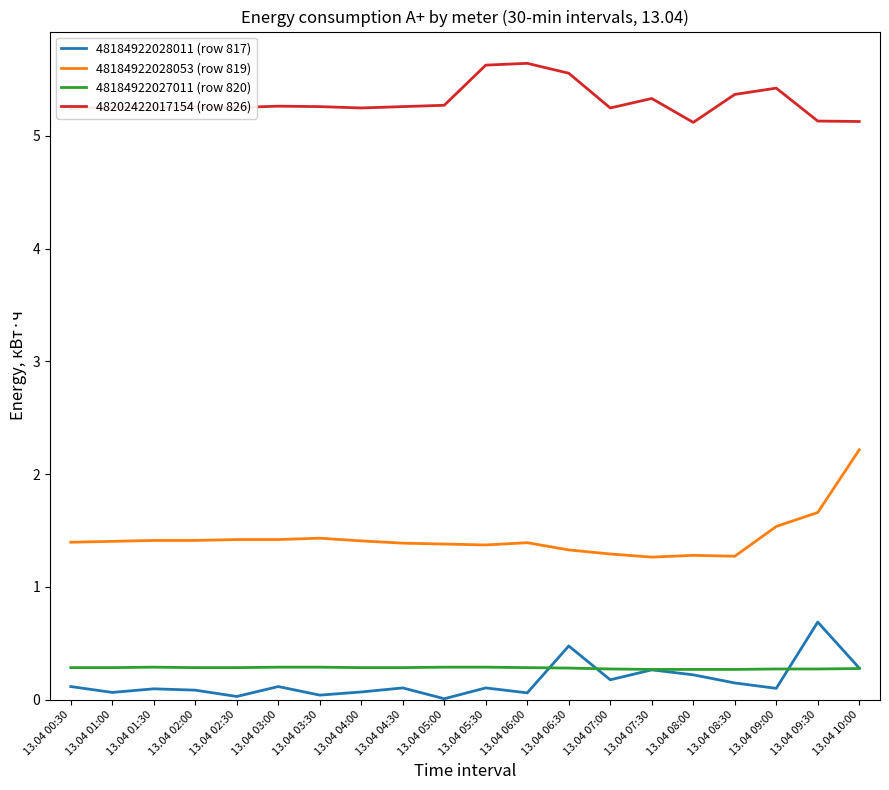

What is the total value across all series at 13.04 08:00?

6.9